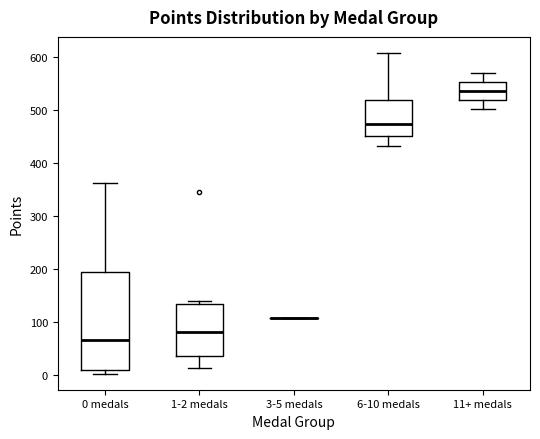

Reading left to right, read every box against the y-axis: the position of its median line, the range the box covers, and the ends of its whiskers. The values are not printed on the chart, so give them approximately, as read against the axis.

0 medals: median 70, box 10 to 190, whiskers 0 to 360
1-2 medals: median 80, box 40 to 130, whiskers 10 to 140
3-5 medals: box collapsed to a line at 110, whiskers 110 to 110
6-10 medals: median 470, box 450 to 520, whiskers 430 to 610
11+ medals: median 540, box 520 to 550, whiskers 500 to 570